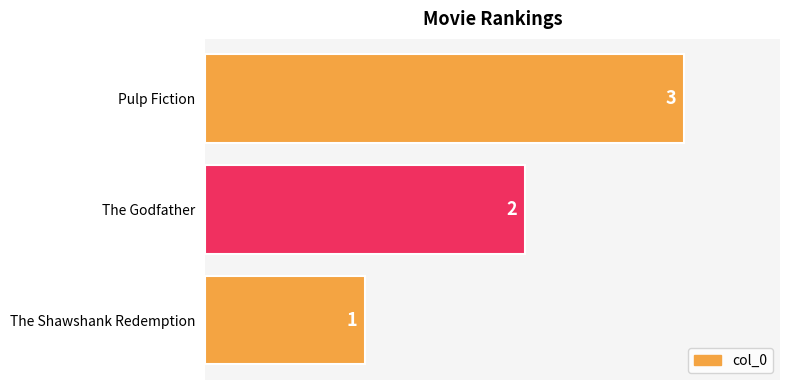

How many bars are there in total?

3